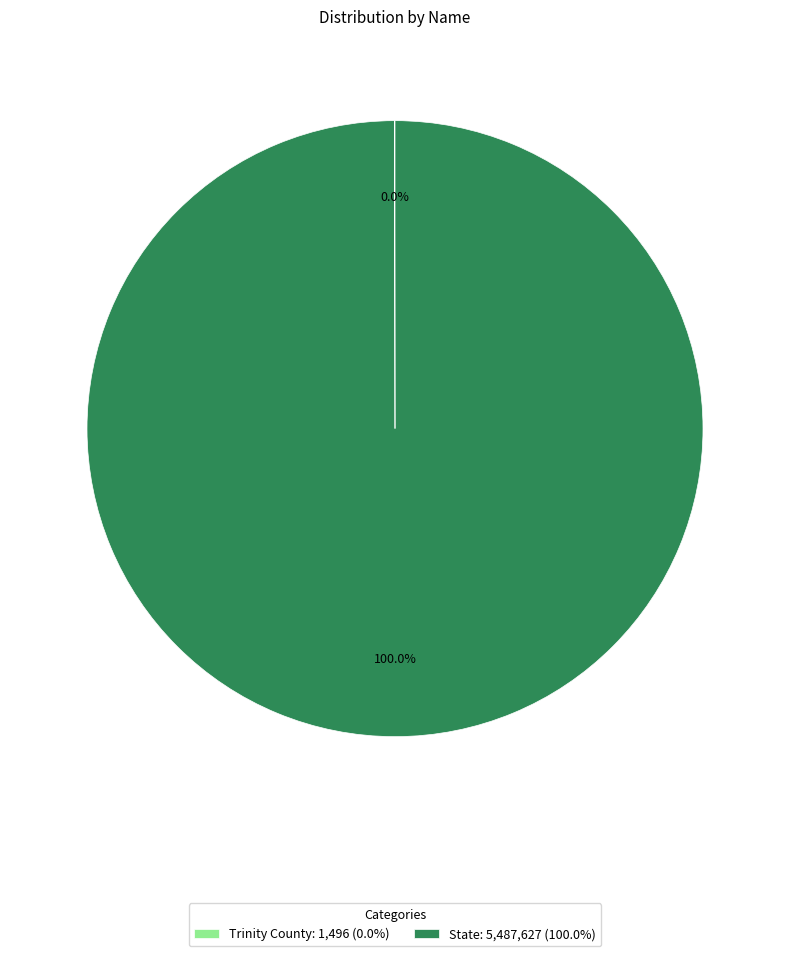

Is there a majority slice in this chart?

Yes